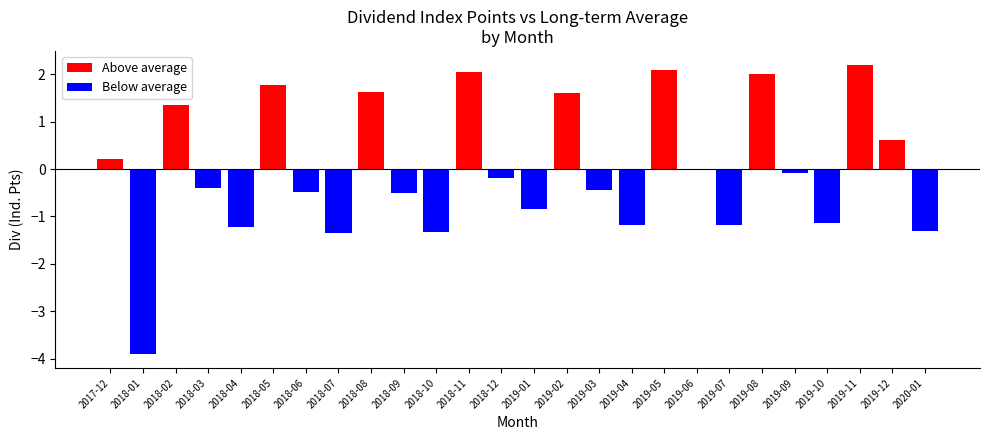

Where is the data nearest to the value 0?

2019-06